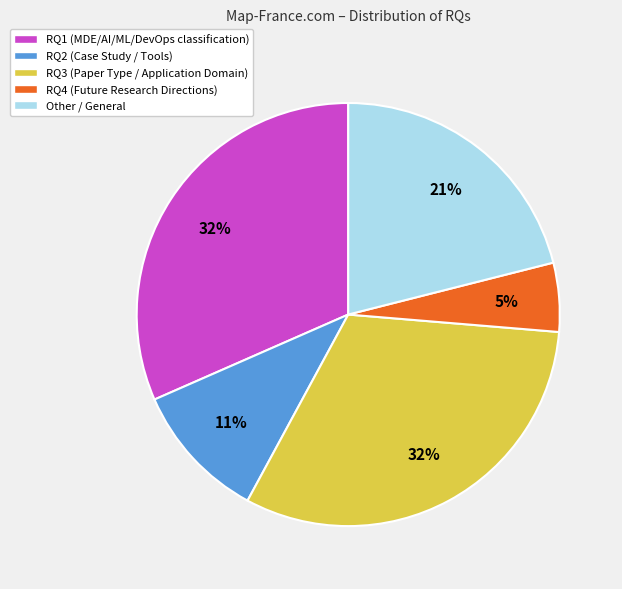

To the nearest percent, what is the difference between the RQ1 and RQ2 slice percentages?

21%